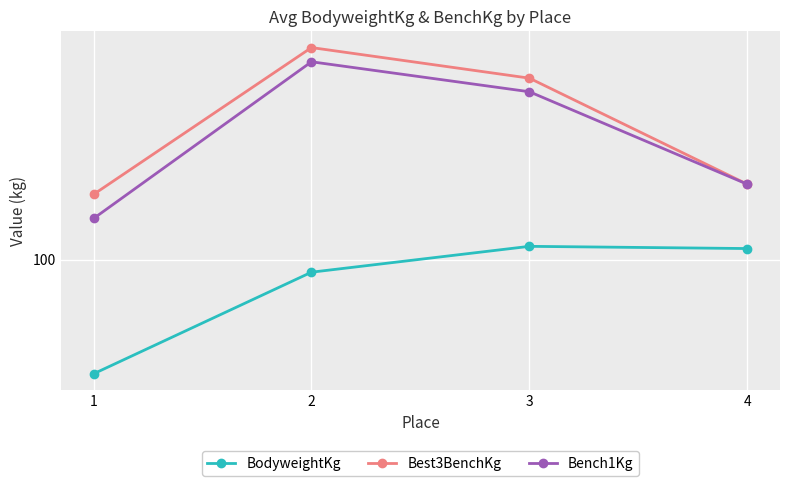

What is the average value of the Bench1Kg series?

135.4